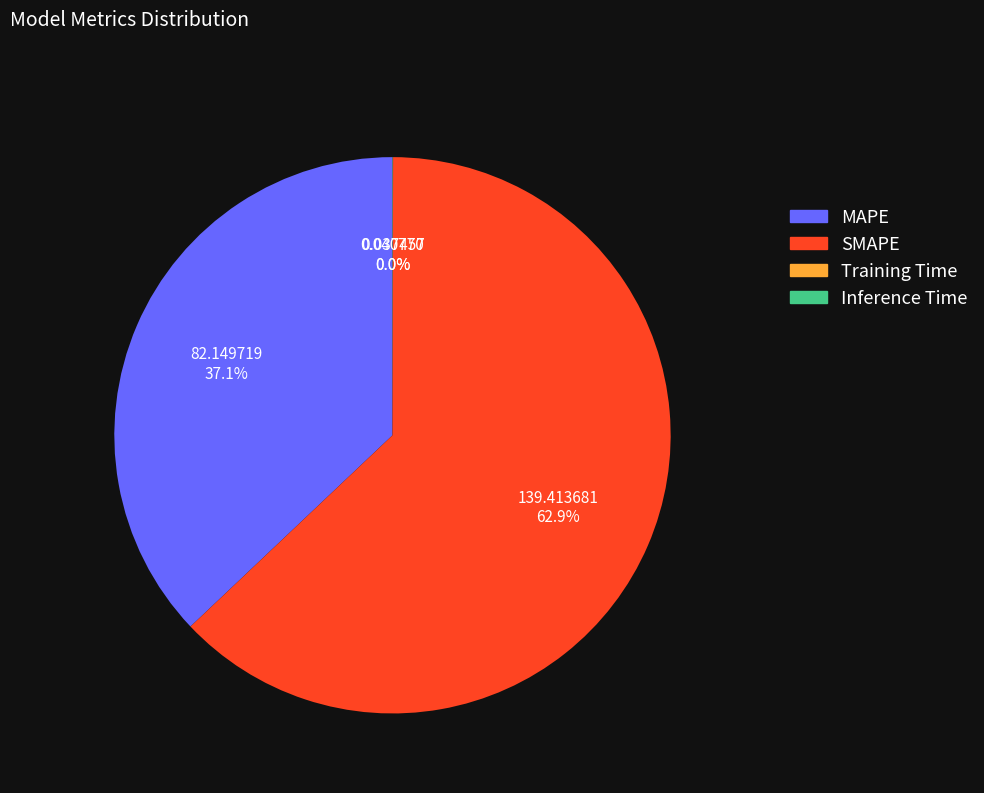

Approximately how many times larger is the value at SMAPE compared to MAPE?

1.7